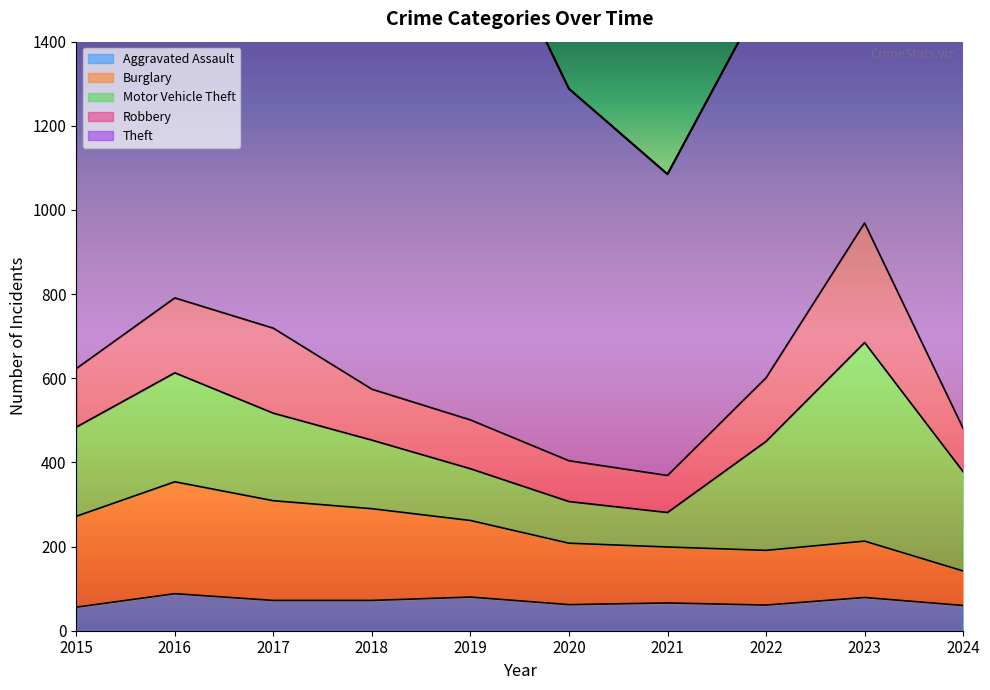

Reading left to right, what are all the values shown in this chart?

Aggravated Assault: 2015=56	2016=88	2017=72	2018=72	2019=80	2020=62	2021=66	2022=61	2023=79	2024=60
Burglary: 2015=216	2016=266	2017=237	2018=218	2019=182	2020=146	2021=133	2022=130	2023=134	2024=82
Motor Vehicle Theft: 2015=212	2016=259	2017=208	2018=163	2019=123	2020=99	2021=82	2022=259	2023=472	2024=236
Robbery: 2015=139	2016=178	2017=202	2018=121	2019=116	2020=97	2021=88	2022=151	2023=284	2024=103
Theft: 2015=1041	2016=1151	2017=1188	2018=1170	2019=1272	2020=884	2021=716	2022=920	2023=1204	2024=943